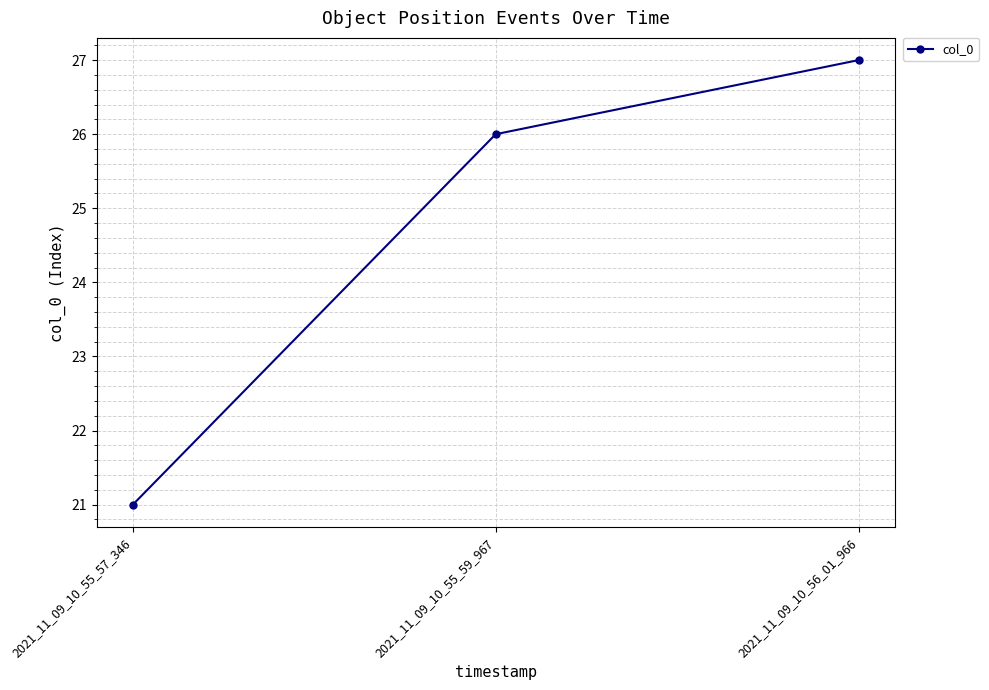

True or false: the data shows 27 at 2021_11_09_10_56_01_966.

True